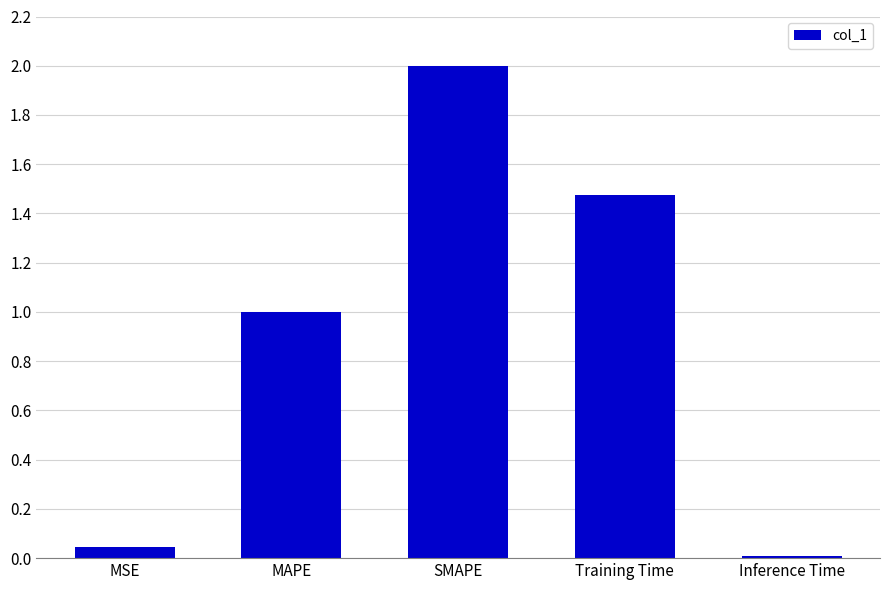

Rank the categories by value from highest to lowest.

SMAPE, Training Time, MAPE, MSE, Inference Time